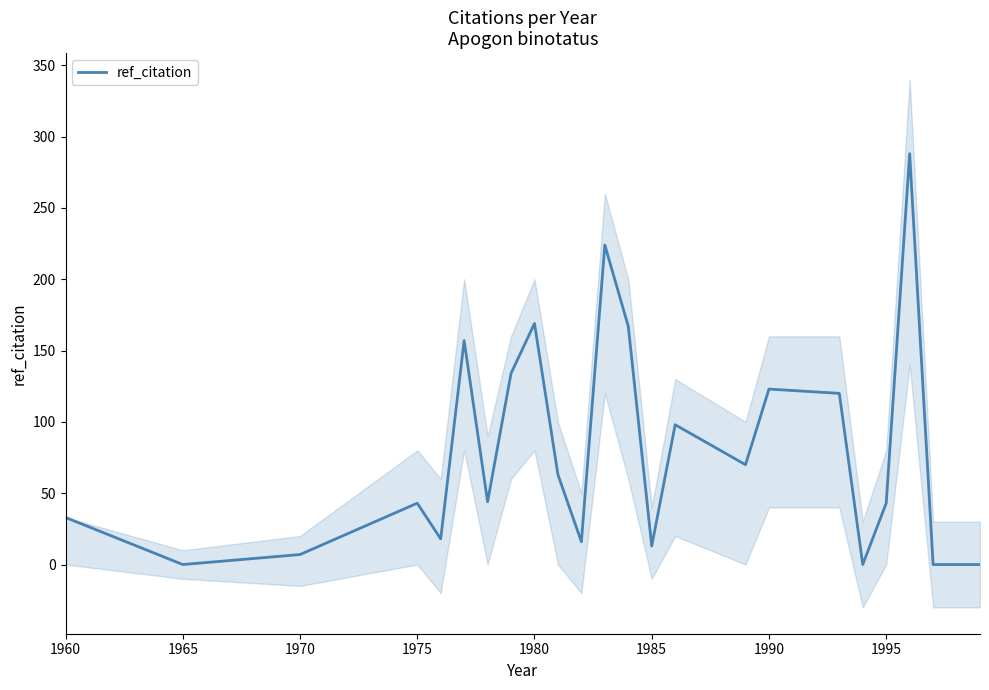

What is the difference between the maximum and minimum values?

288